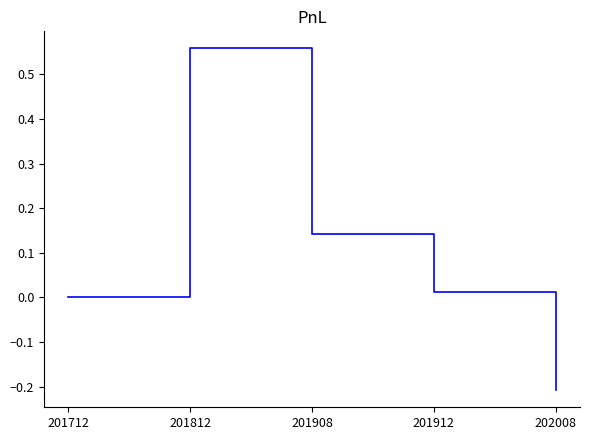

Where is the first local maximum?

201812